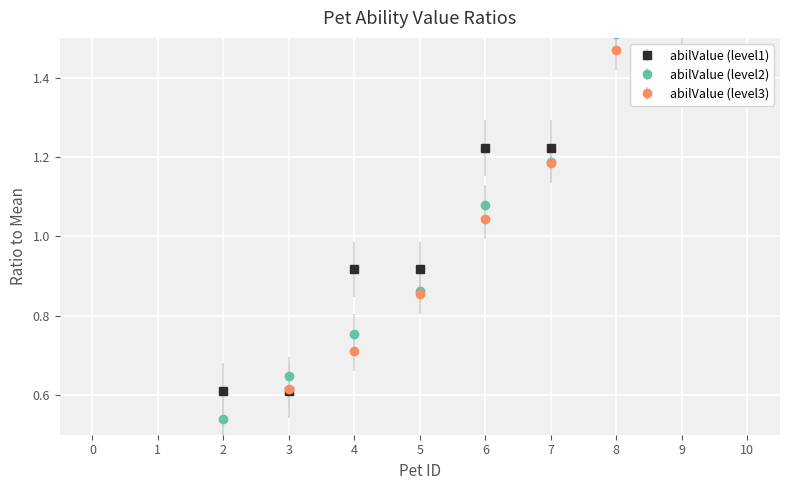

True or false: abilValue (level3) has more than 0 points higher than both neighbors.

False